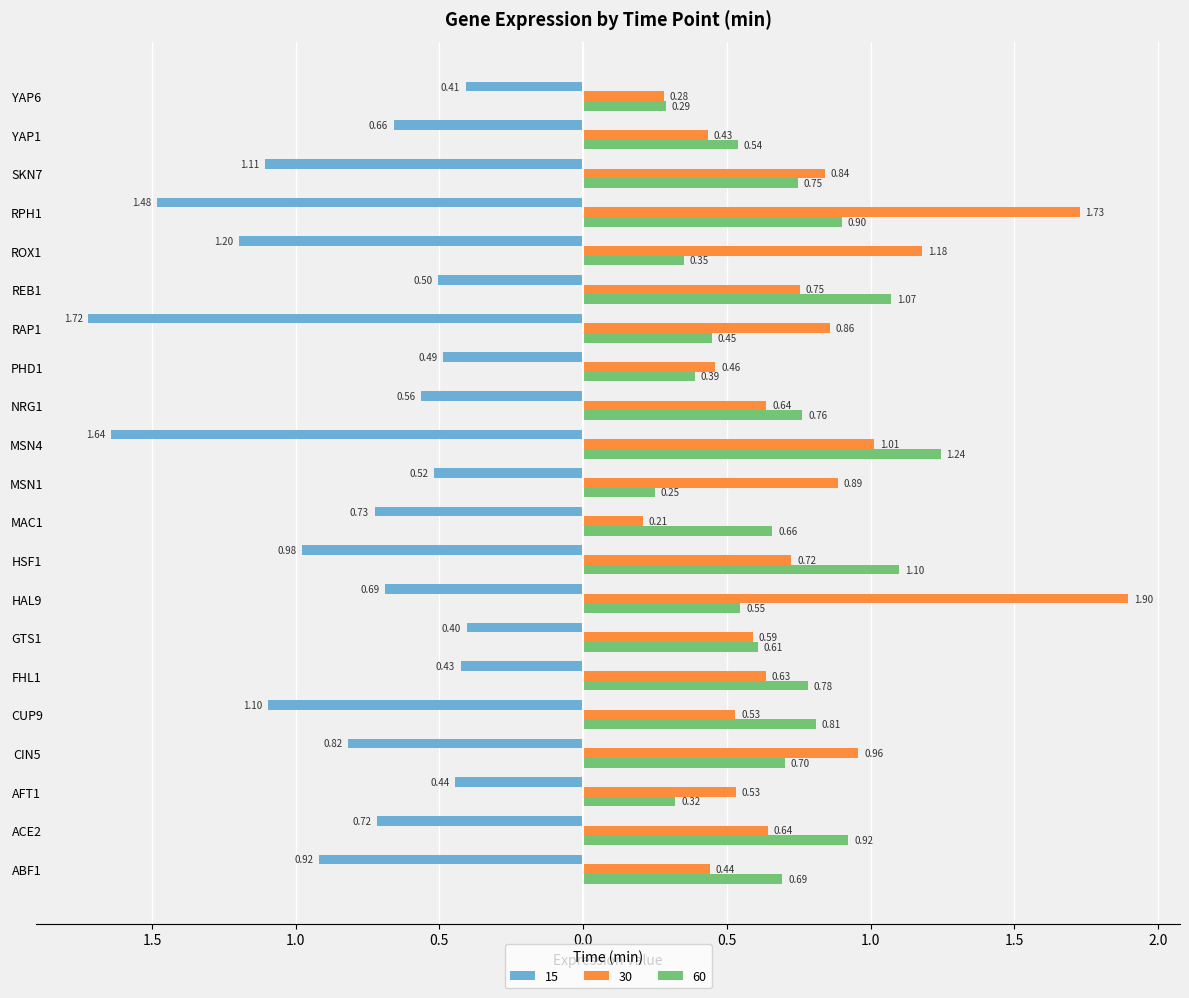

Which series changed the most between ABF1 and HAL9?

30